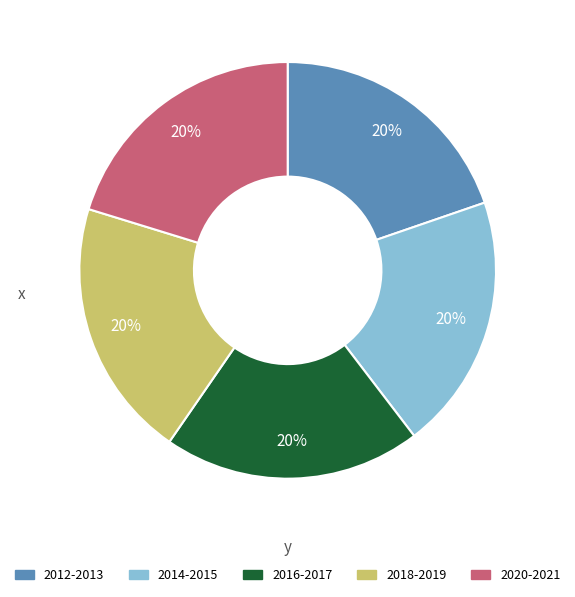

To the nearest percent, what is the average slice percentage?

20%